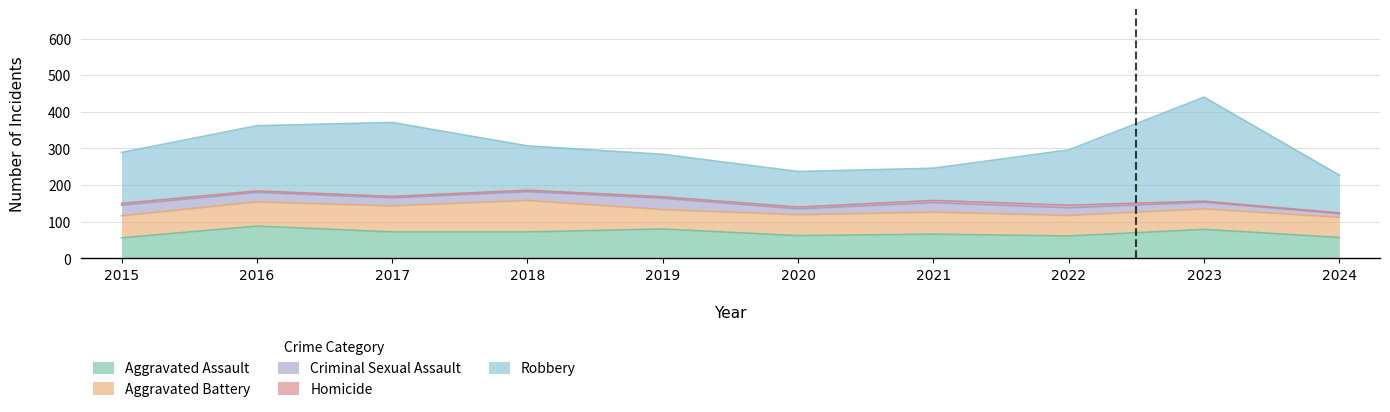

At how many categories does at least one series exceed 74?

10